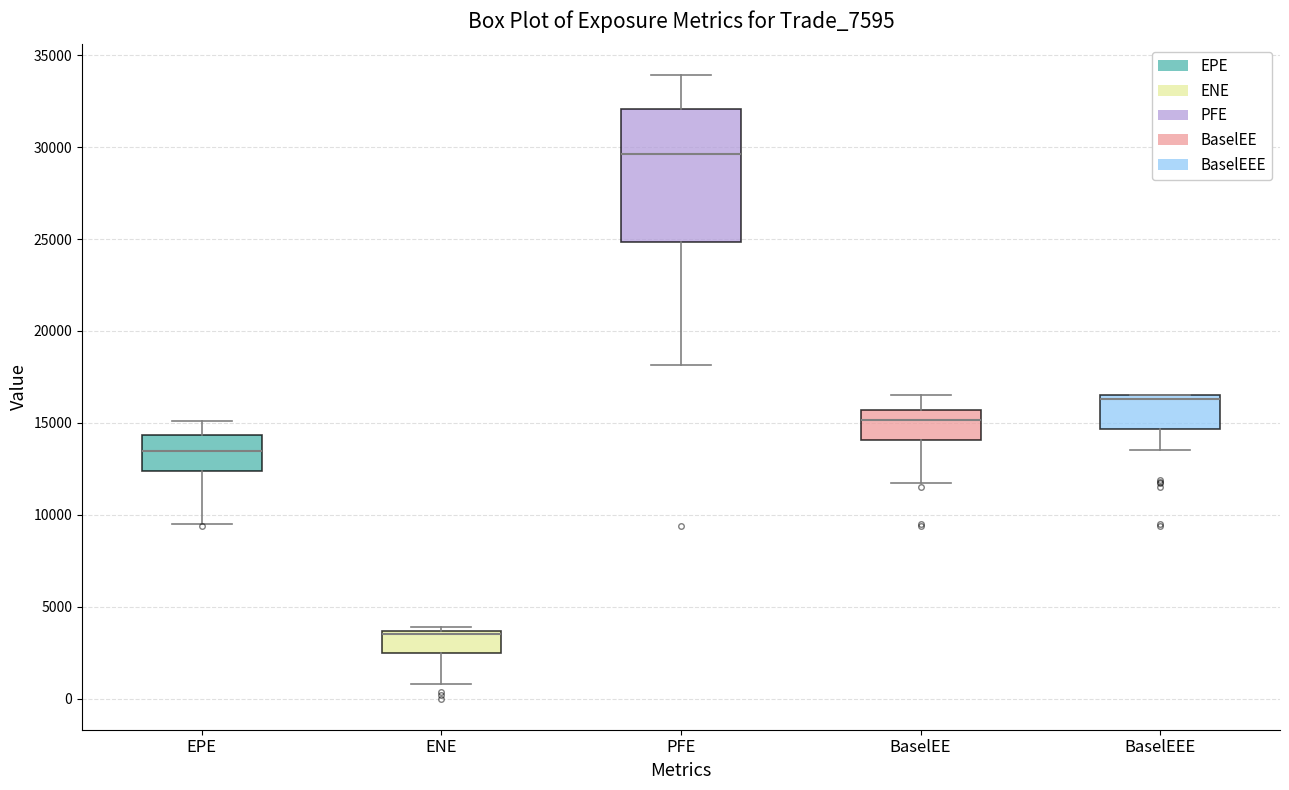

Which box has the lowest median line?

ENE